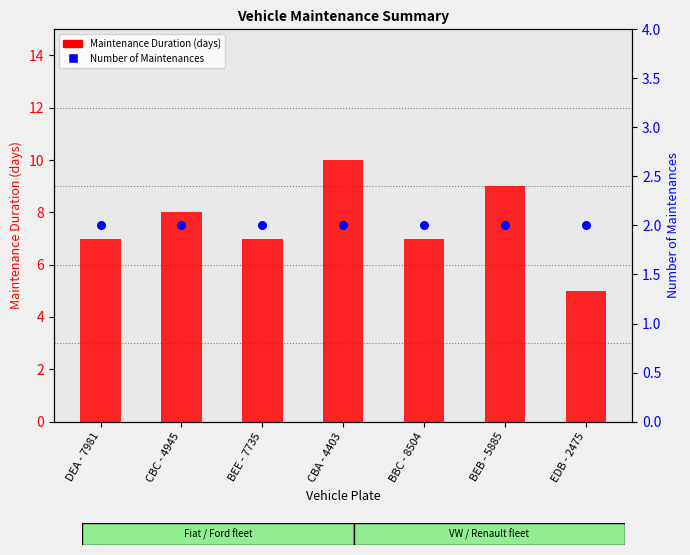

Is the value of Number of Maintenances at BBC - 8504 greater than the value of Maintenance Duration (days) at DEA - 7981?

No